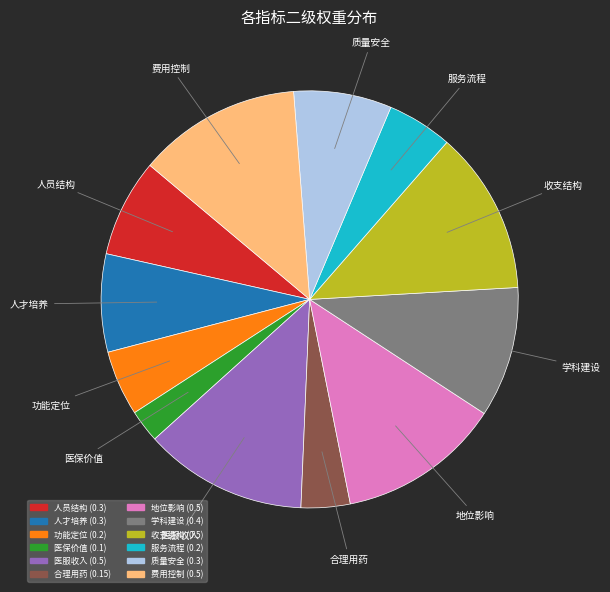

Does 质量安全 account for over 50% of the chart?

No